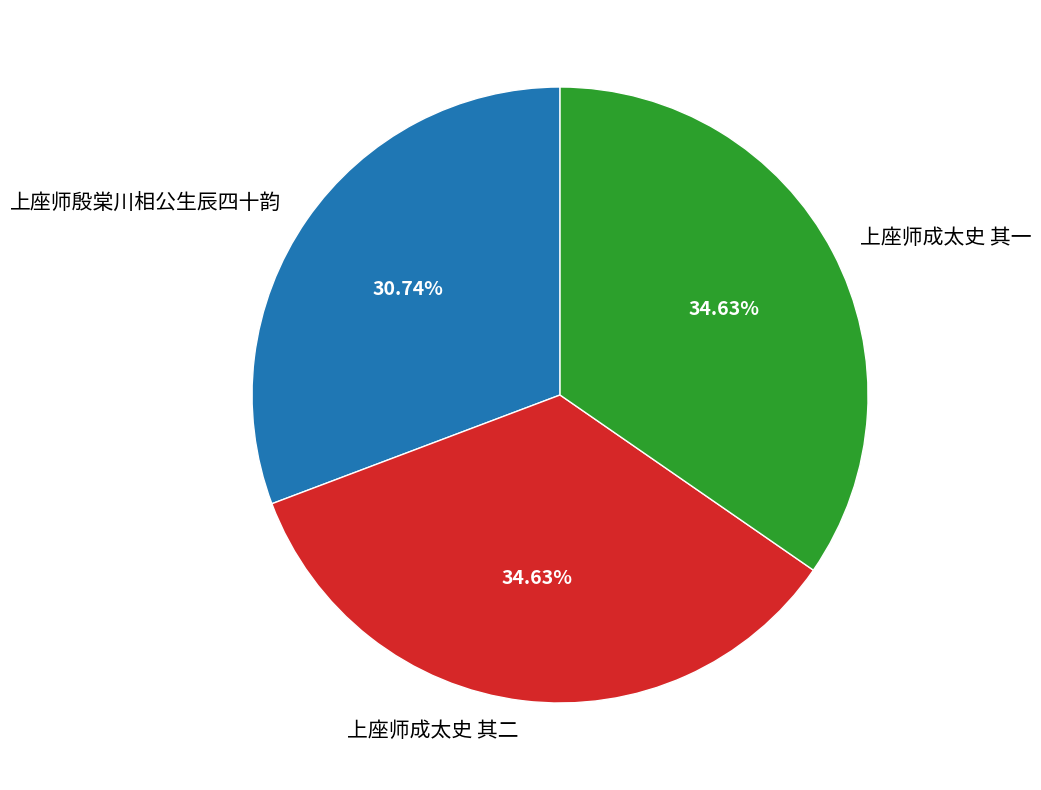

True or false: 上座师殷棠川相公生辰四十韵 accounts for 37% of the total.

False